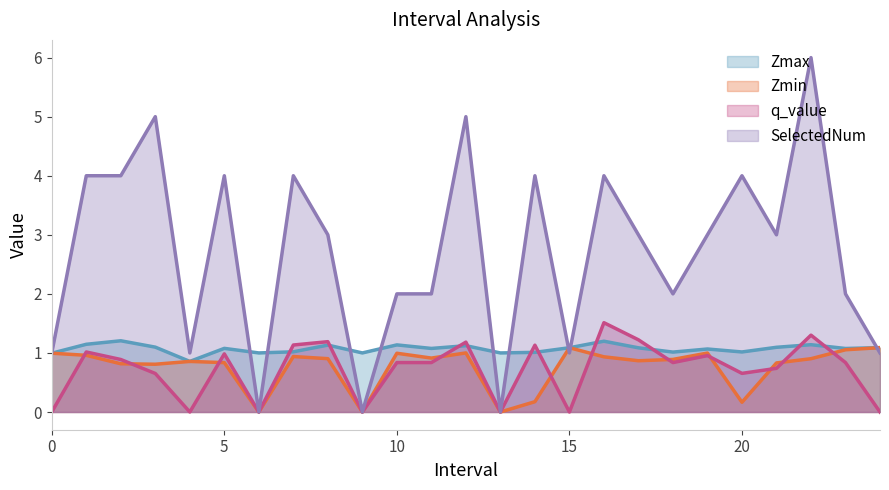

What is the difference between the second highest and minimum values in the q_value series?

1.3